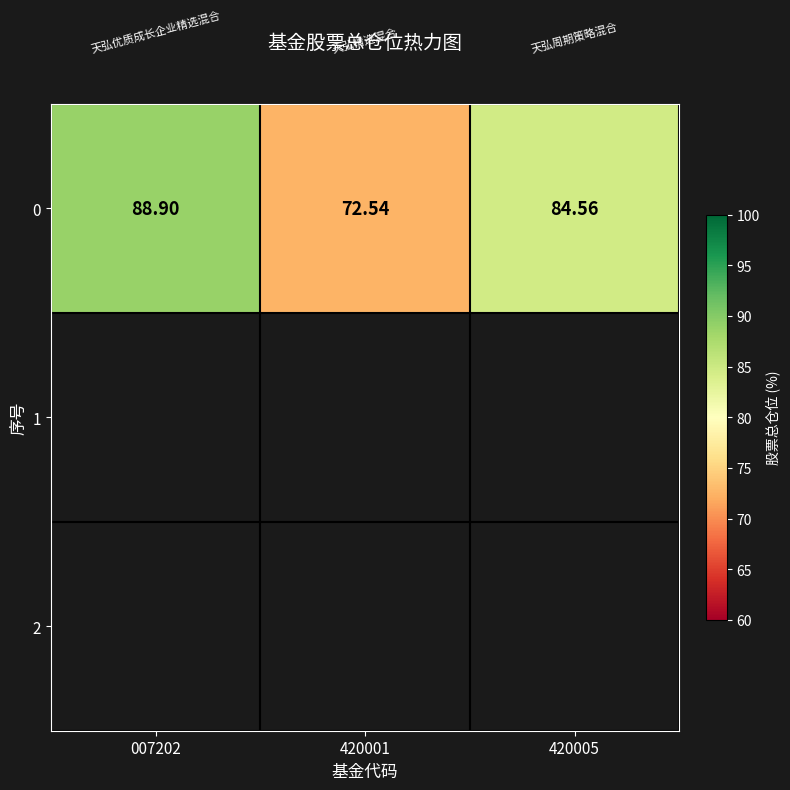

Where does the data first go above 84?

007202